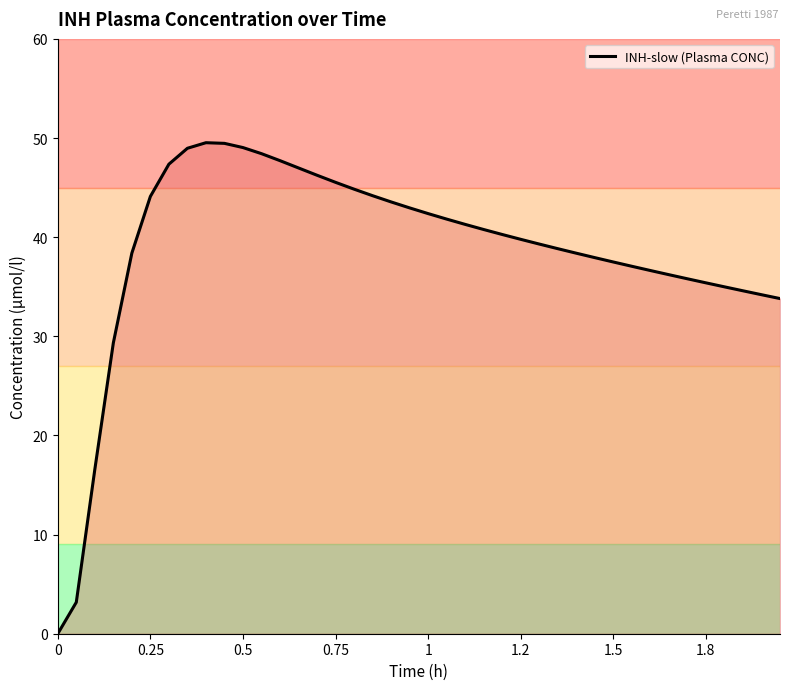

What is the difference between the maximum and minimum values?

49.5